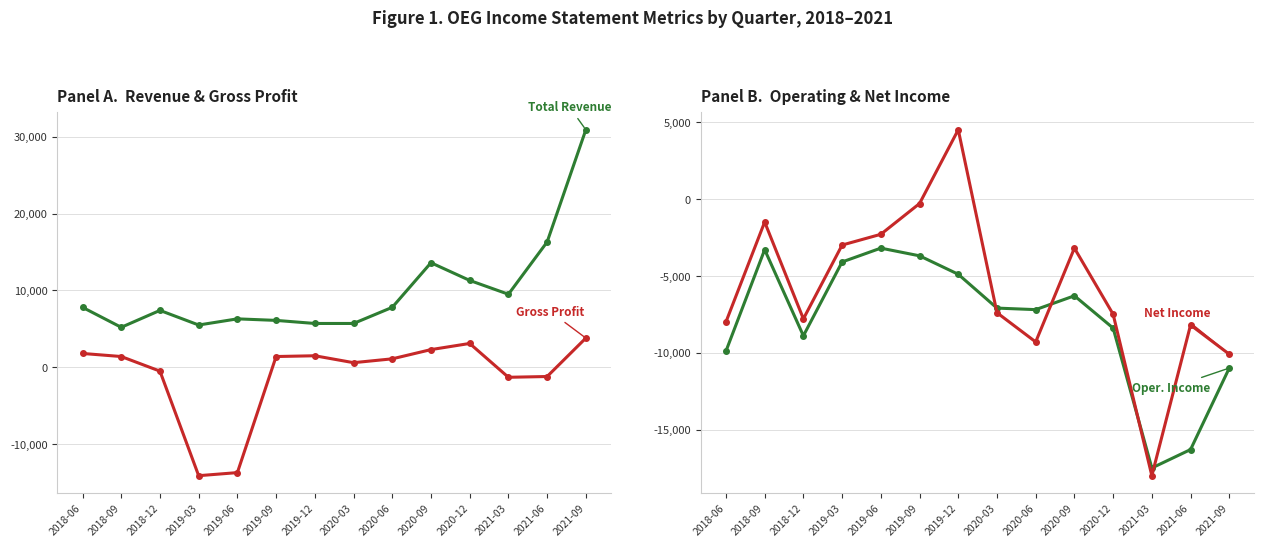

How many values in Gross Profit are below zero?

5